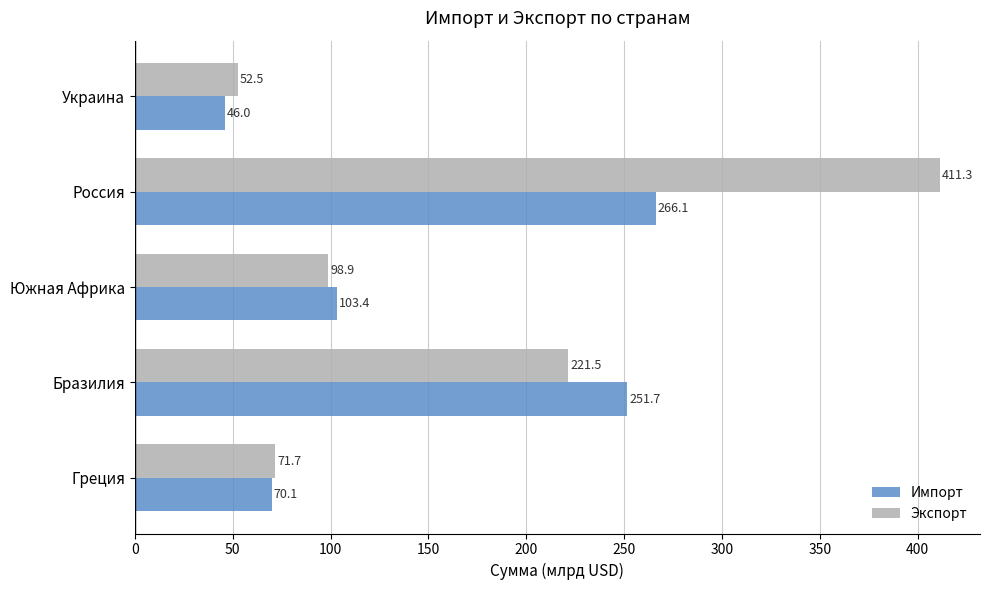

Which series has the widest spread of values?

Экспорт